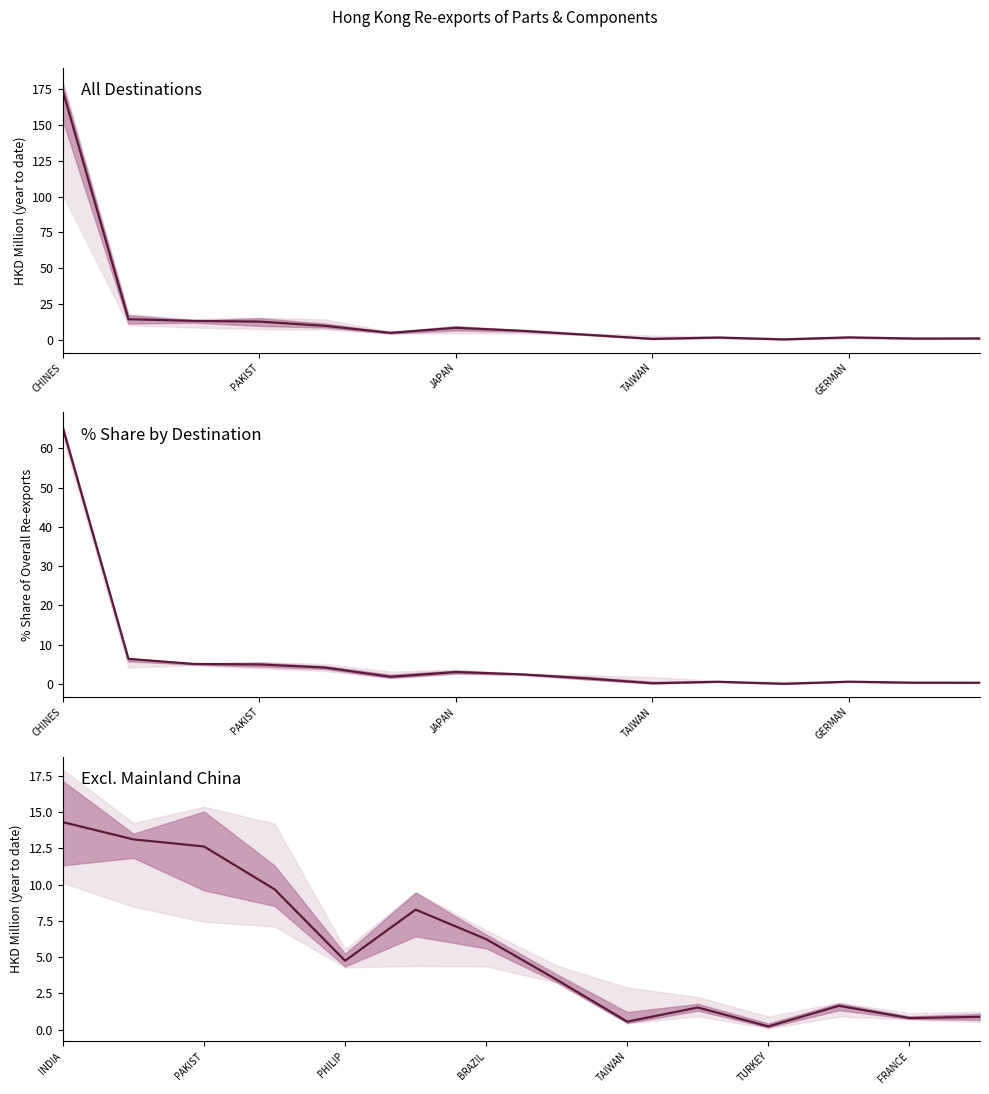

What is the approximate value at TURKEY?

0.2